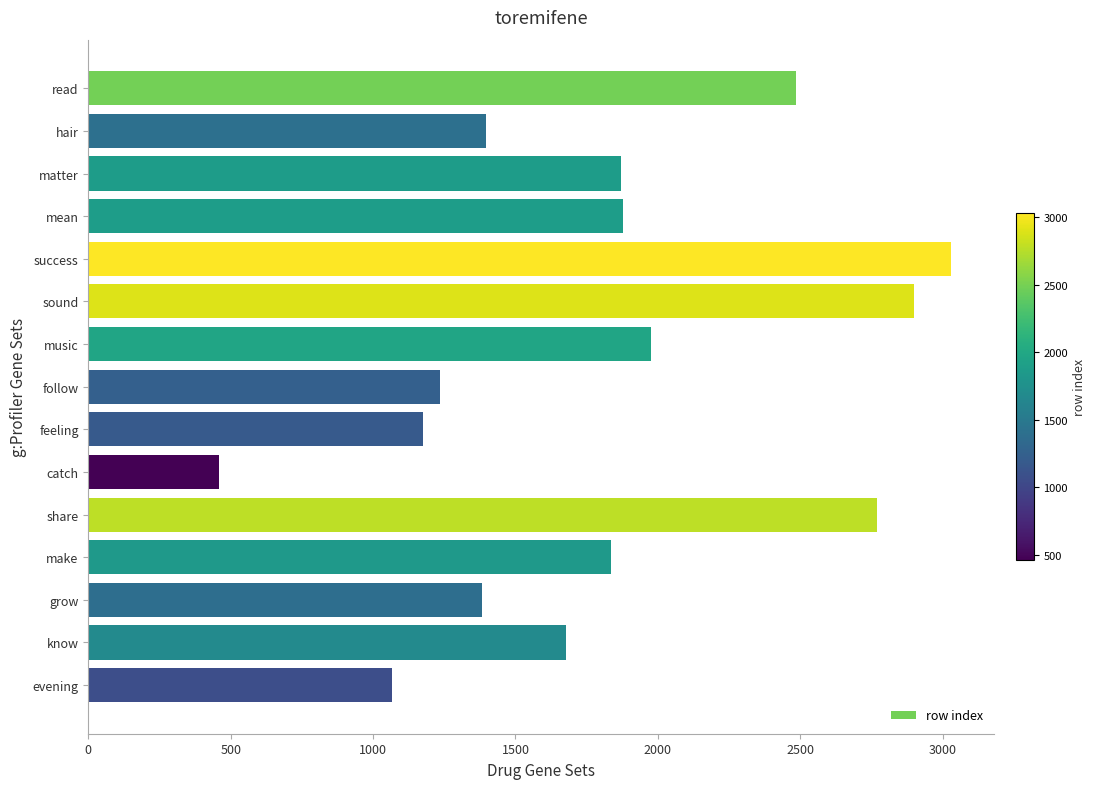

Which category has the lowest value across all series?

catch